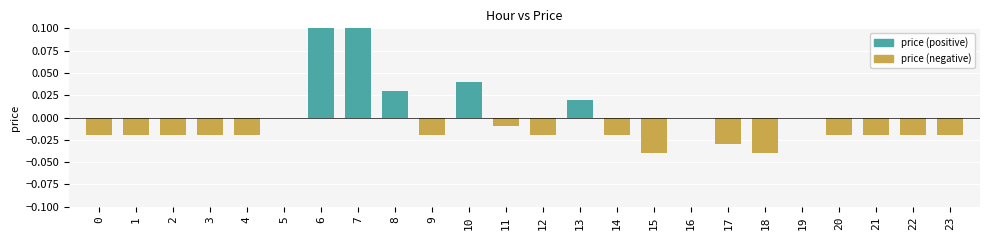

How many positive values does the price (positive) series have?

5